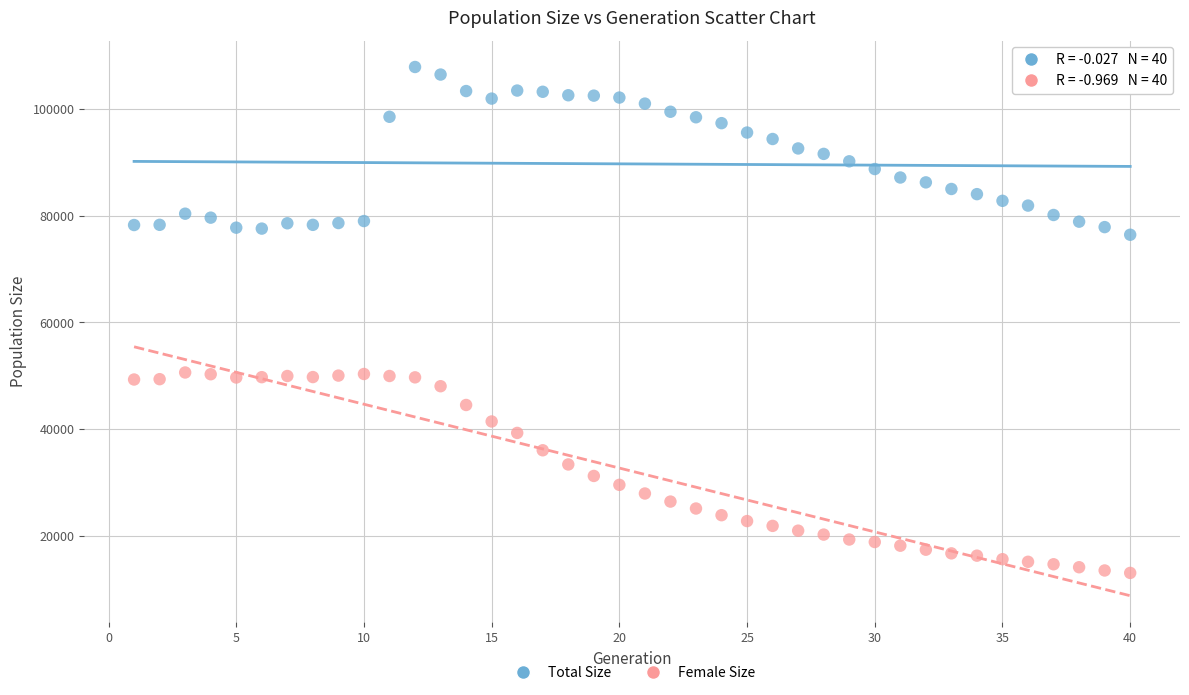

Across all data points, what is the range of X values (max minus min)?

39